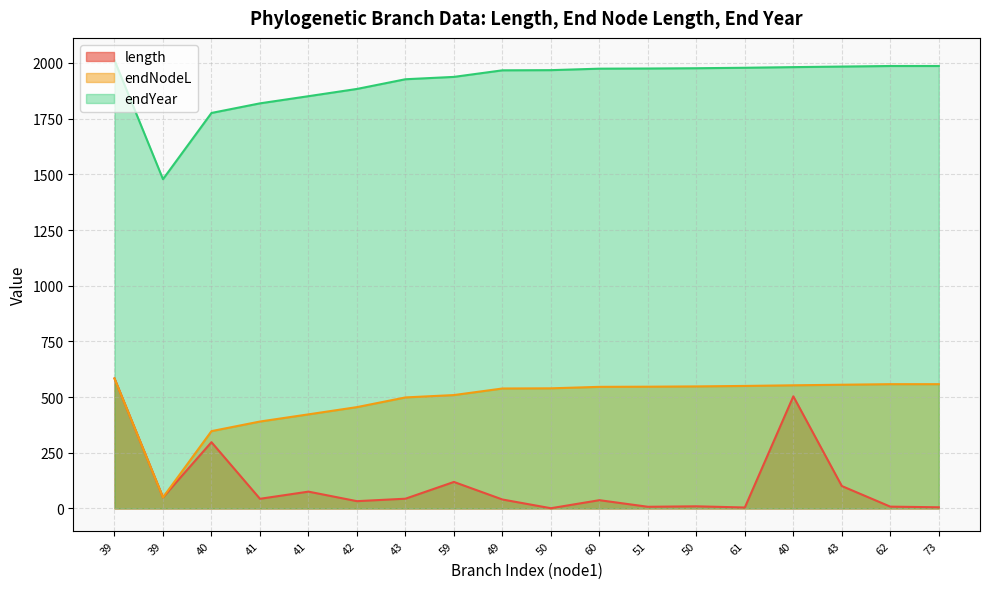

True or false: endNodeL and length intersect in this chart.

False